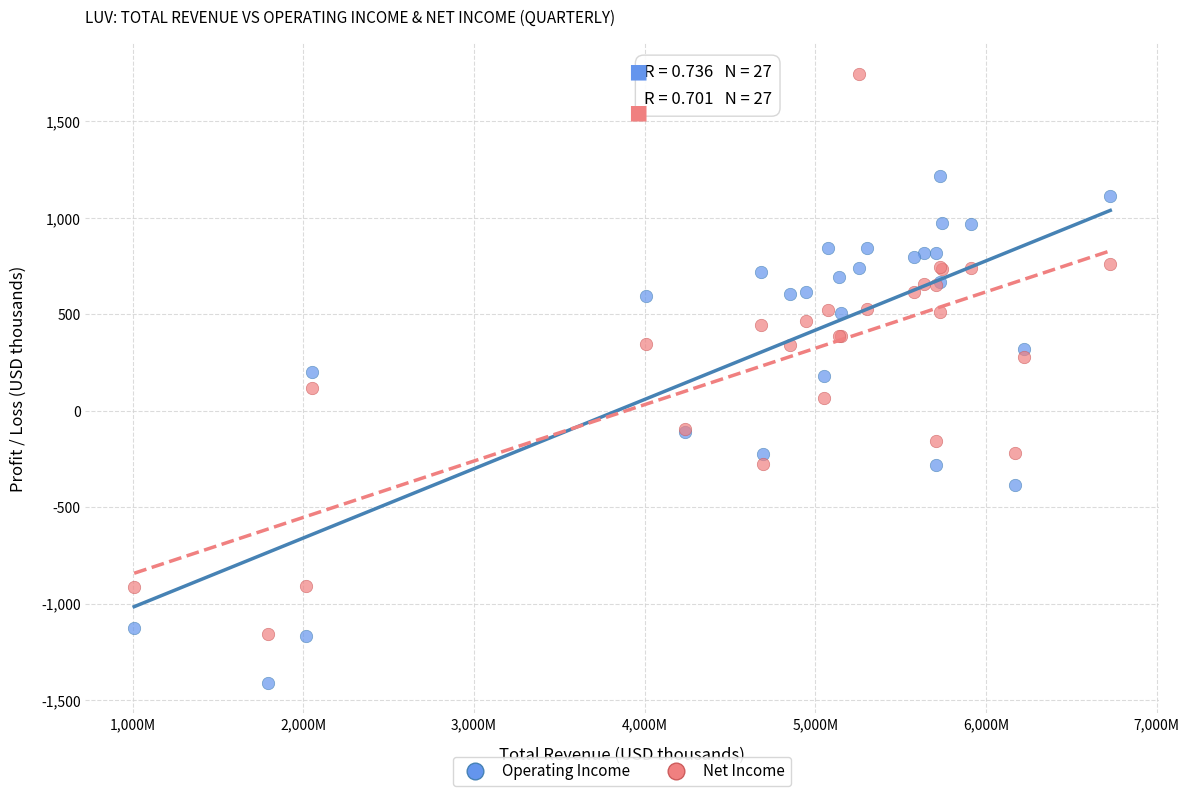

Which series has the widest spread of Y values?

Net Income